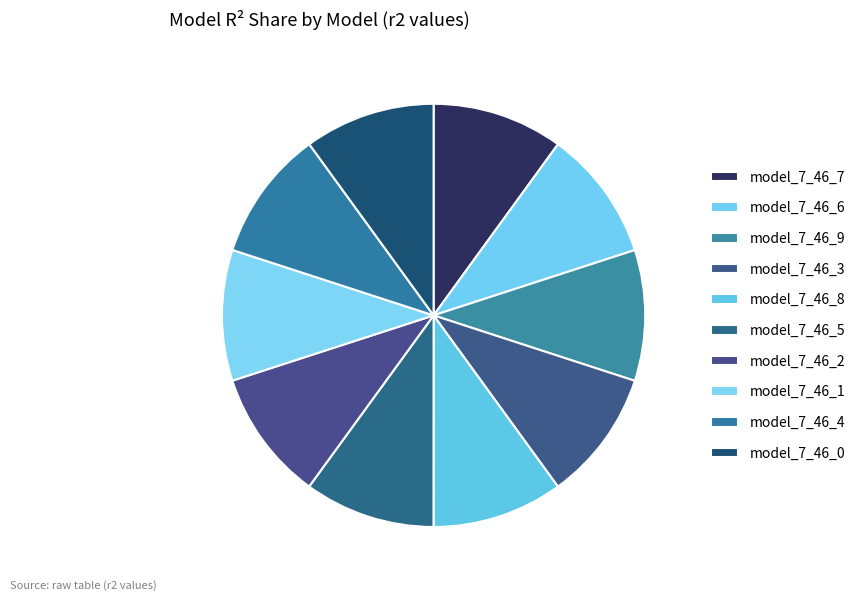

Rank the categories by value from lowest to highest.

model_7_46_0, model_7_46_1, model_7_46_2, model_7_46_4, model_7_46_3, model_7_46_8, model_7_46_5, model_7_46_7, model_7_46_9, model_7_46_6